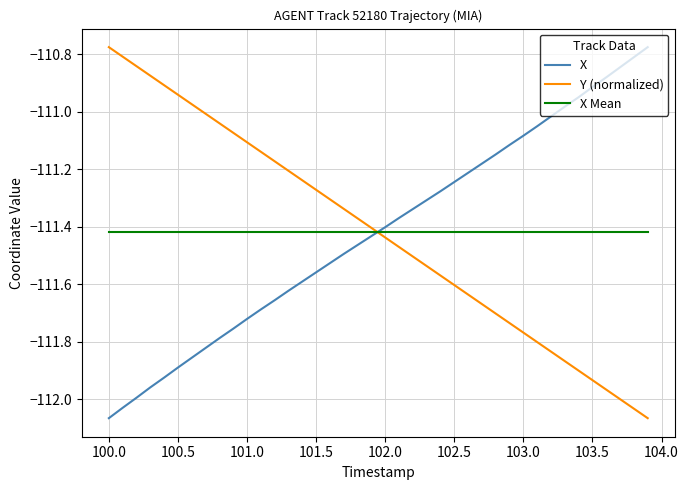

What are all the series names shown in the legend?

X, Y (normalized), X Mean